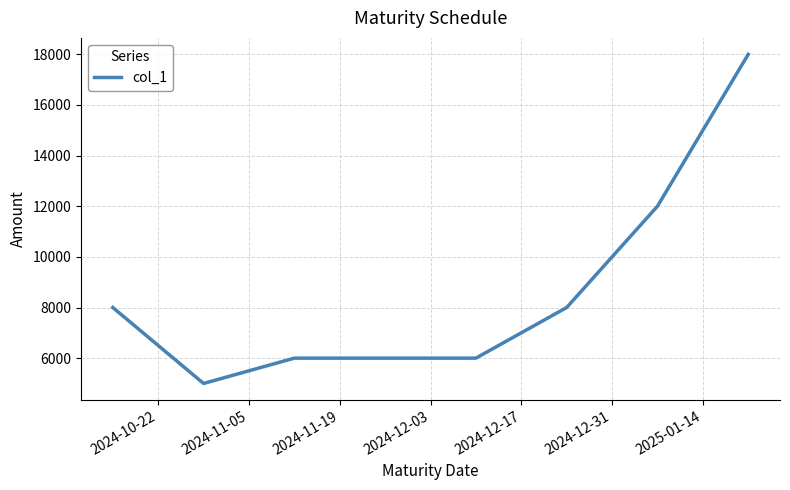

What is the minimum value shown in the chart?

5000